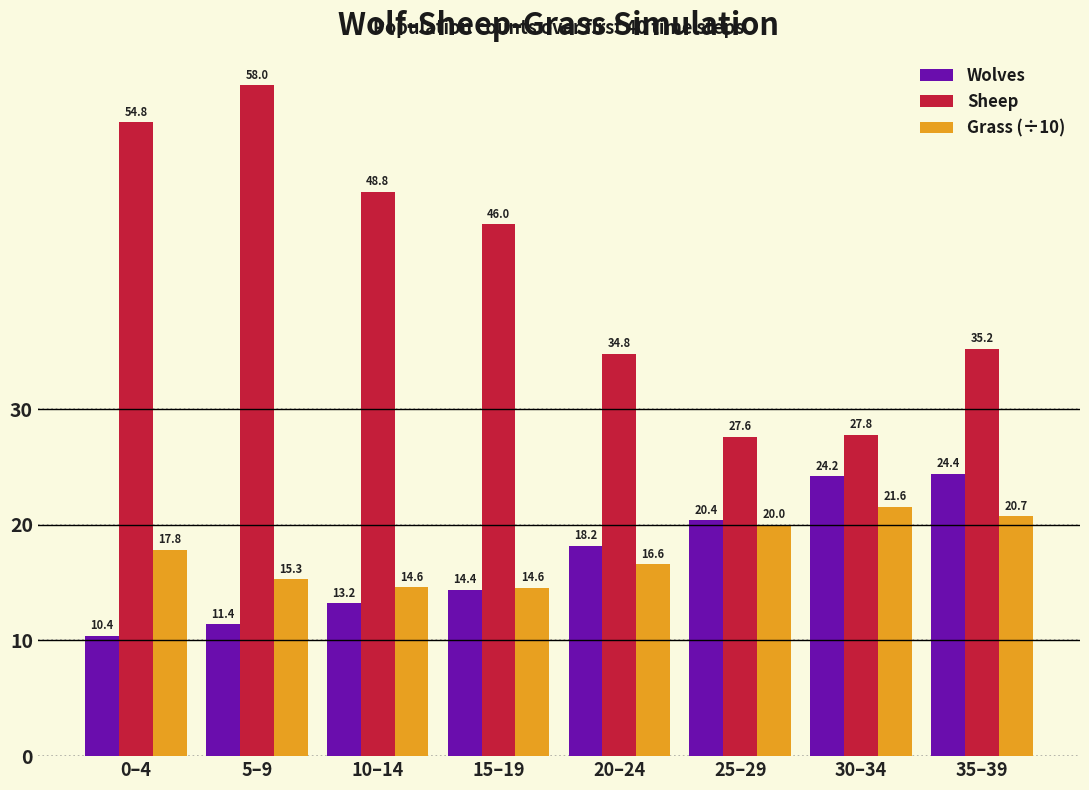

How many groups of bars are there?

8